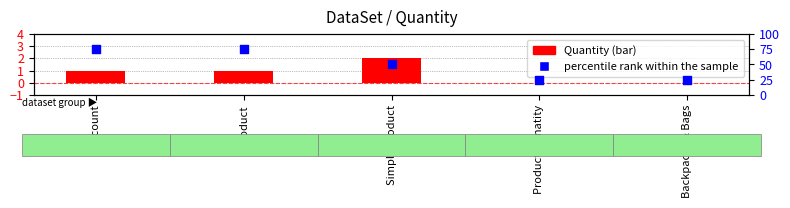

Which series contains the highest Y value?

percentile rank within the sample